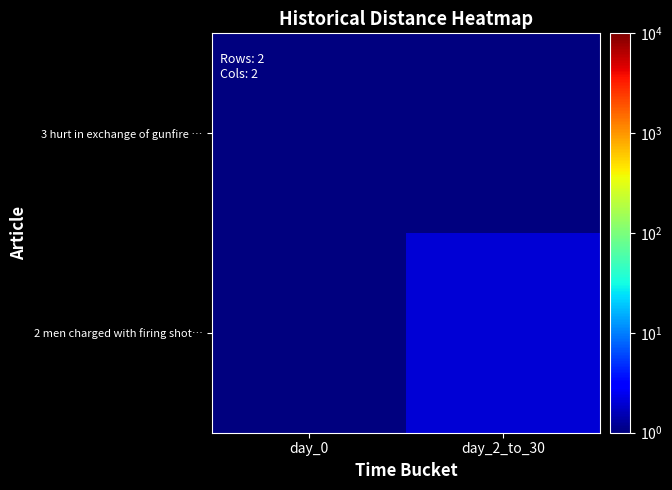

Which series has the largest range (max minus min)?

2 men charged with firing shot…